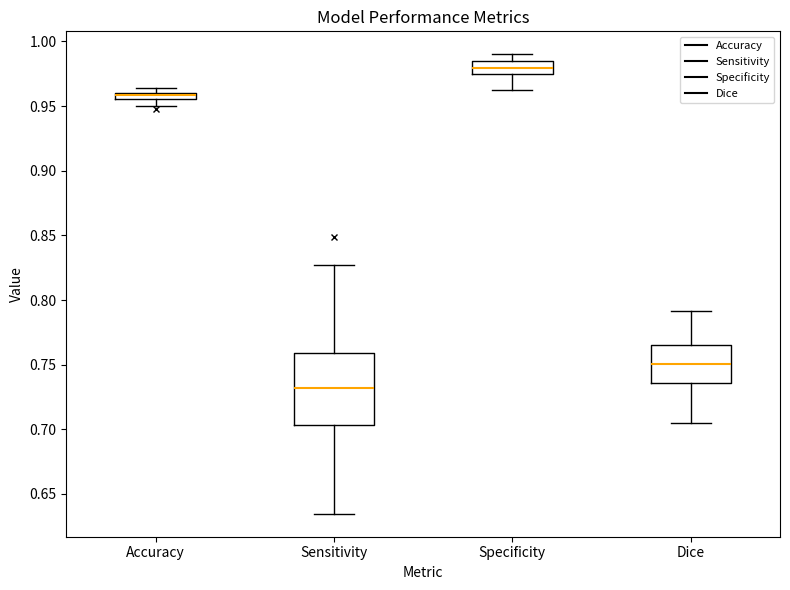

Comparing the boxes themselves (not the whiskers), which one is the tallest?

Sensitivity